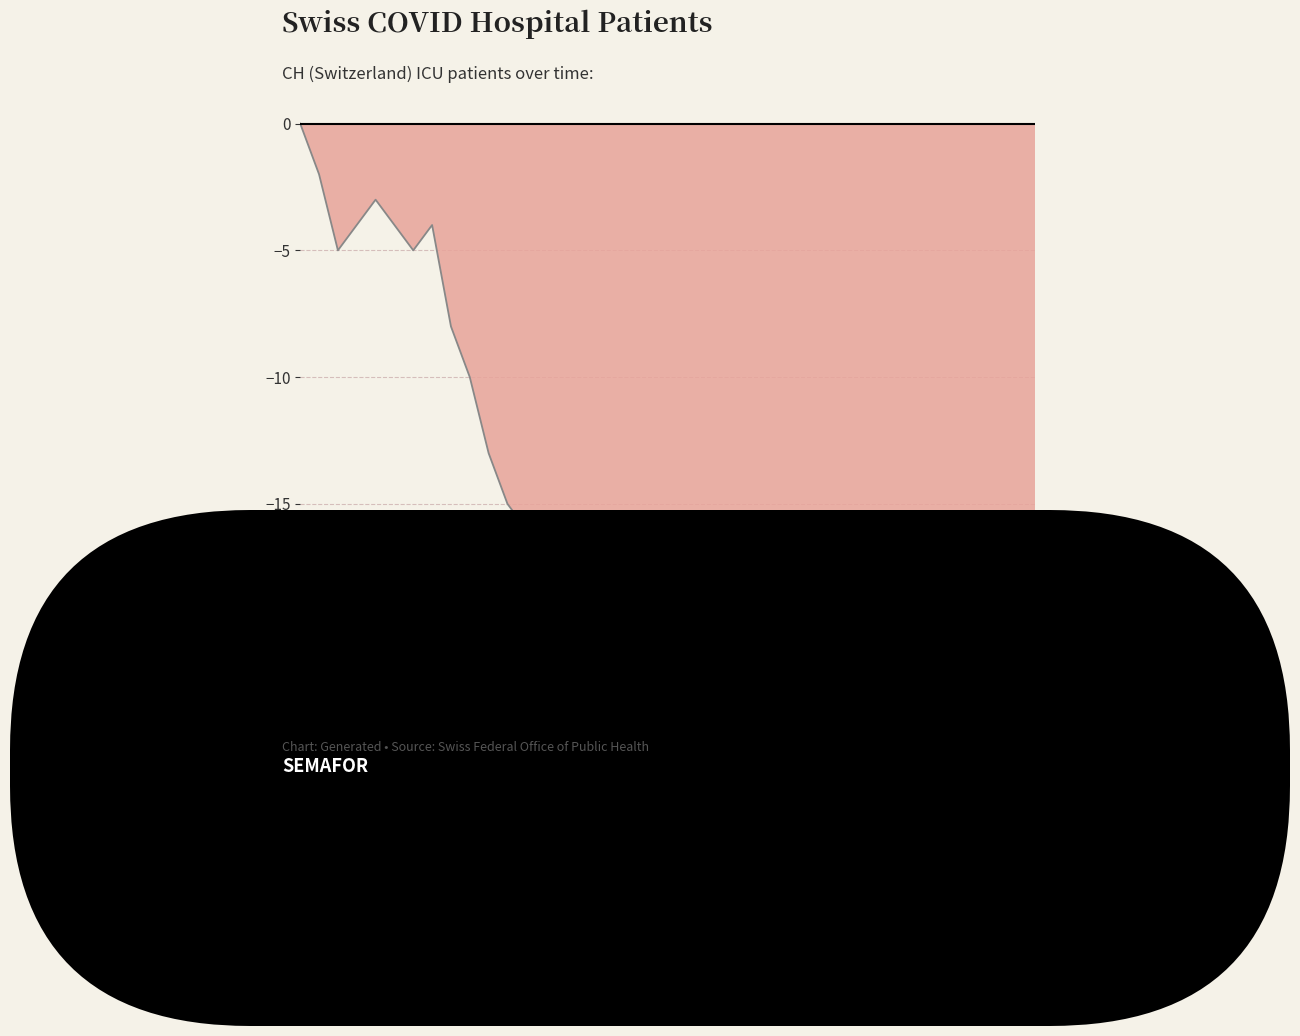

At which label is the value closest to -10?

9